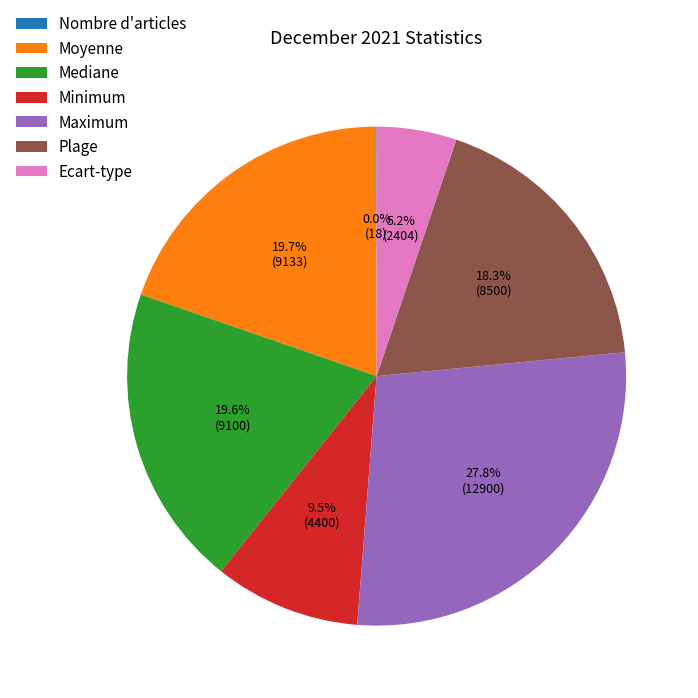

What percentage is NOT represented by Mediane?

80.4%